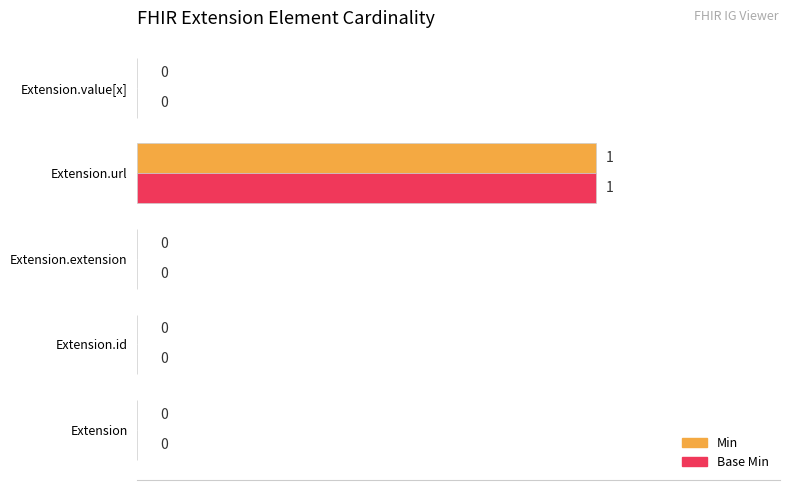

At which category is the sum across all series the highest?

Extension.url